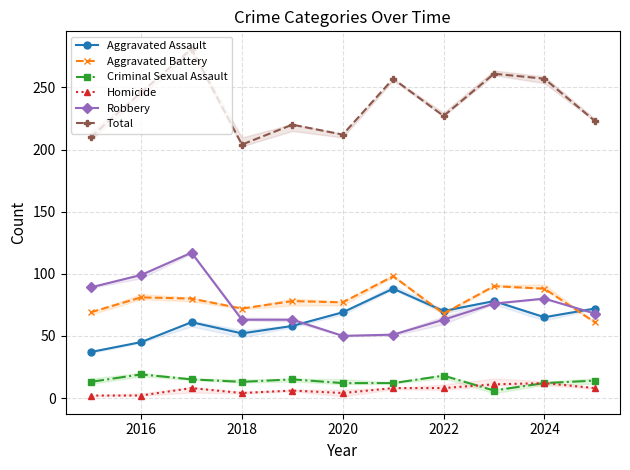

The value of Total at 2024 is 257. True or false?

True